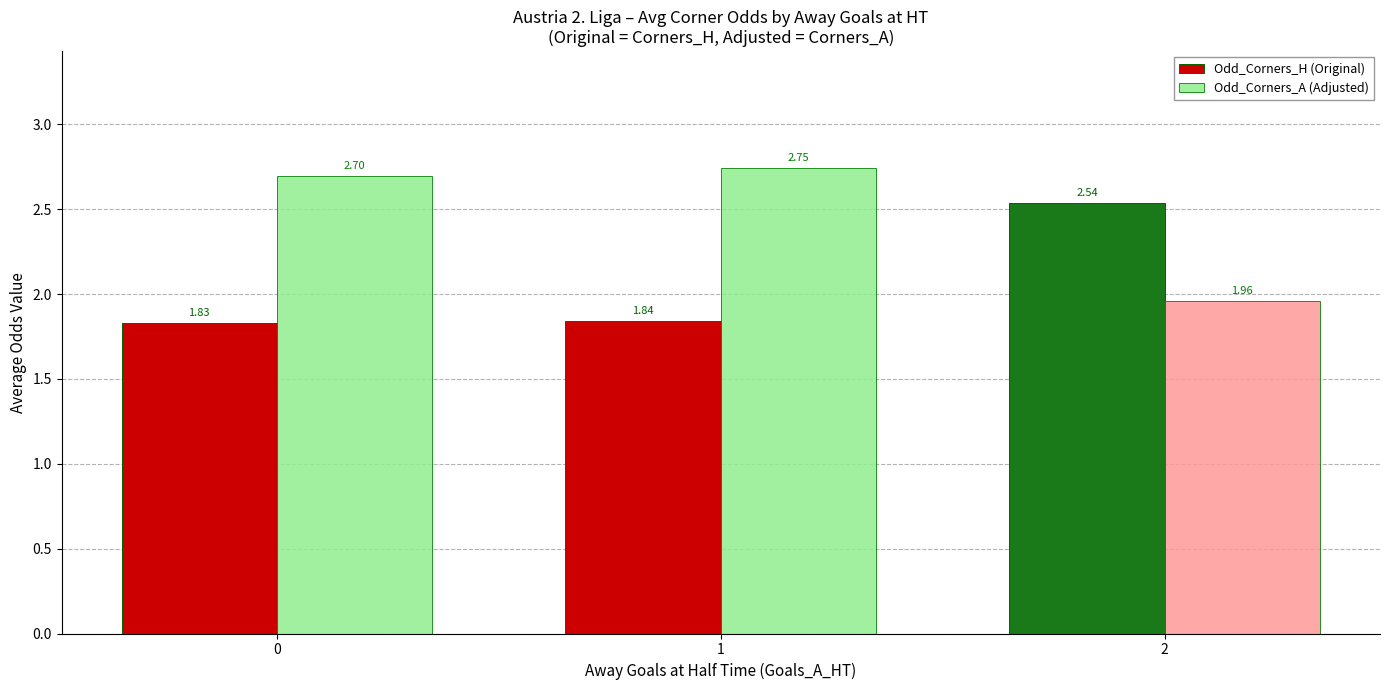

List the series in order of their overall mean, lowest first.

Odd_Corners_H (Original), Odd_Corners_A (Adjusted)